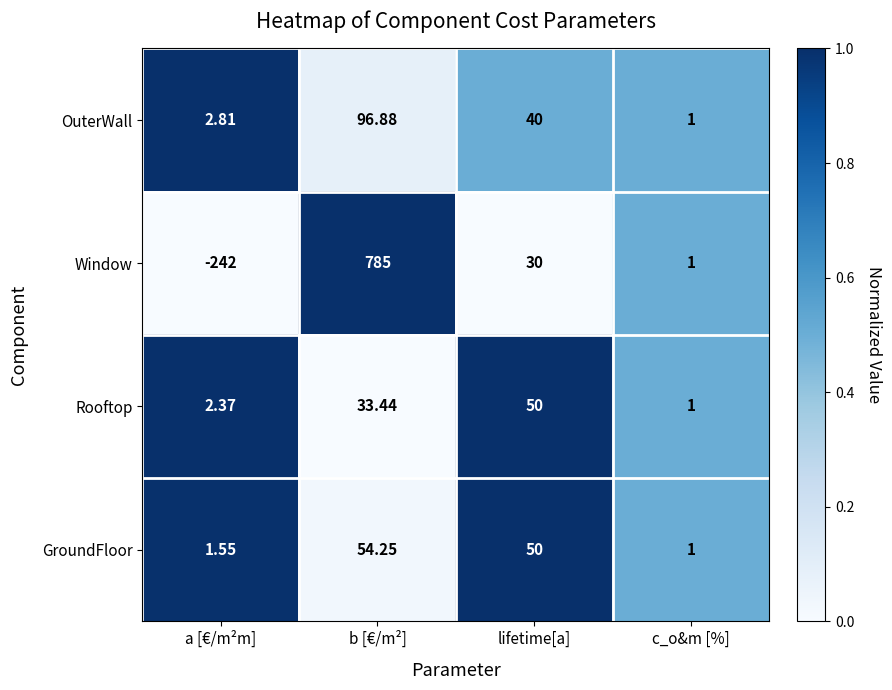

What is the spread (max minus min) of values at b [€/m²]?

751.6